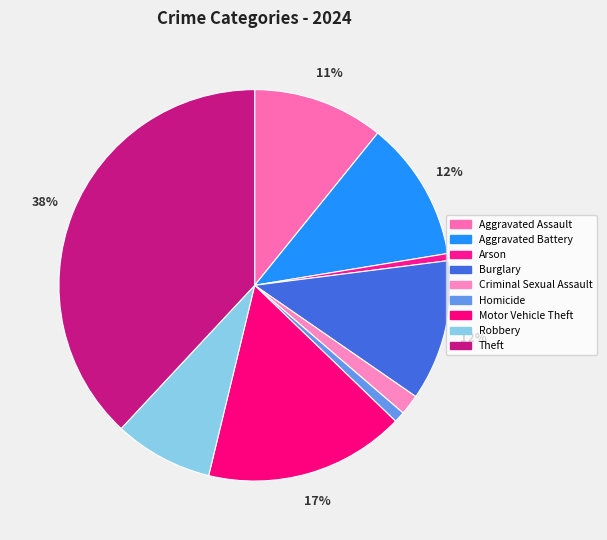

Is it true that Burglary is 23% of the pie?

False